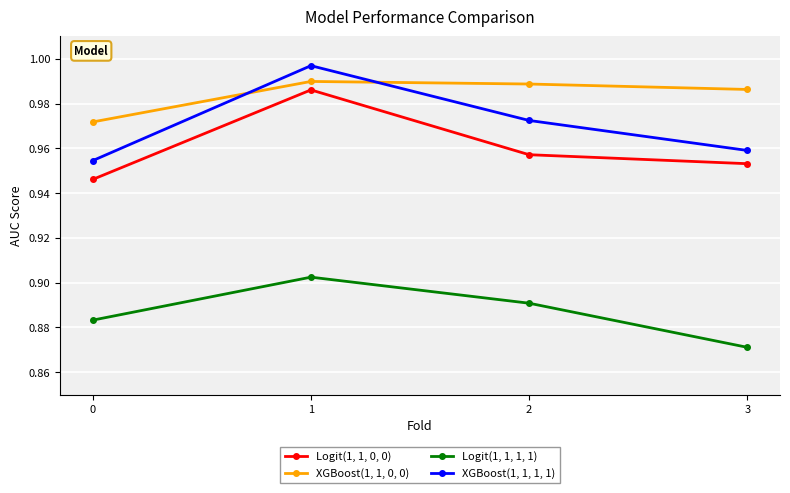

Which label corresponds to the smallest value in the chart?

3